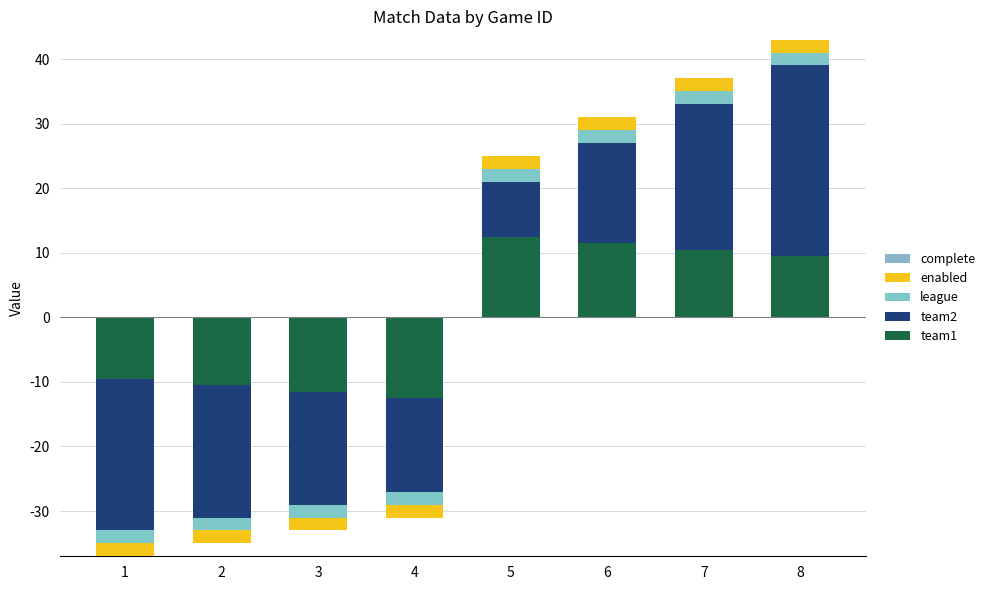

Where is team2 nearest to the value 14?

6